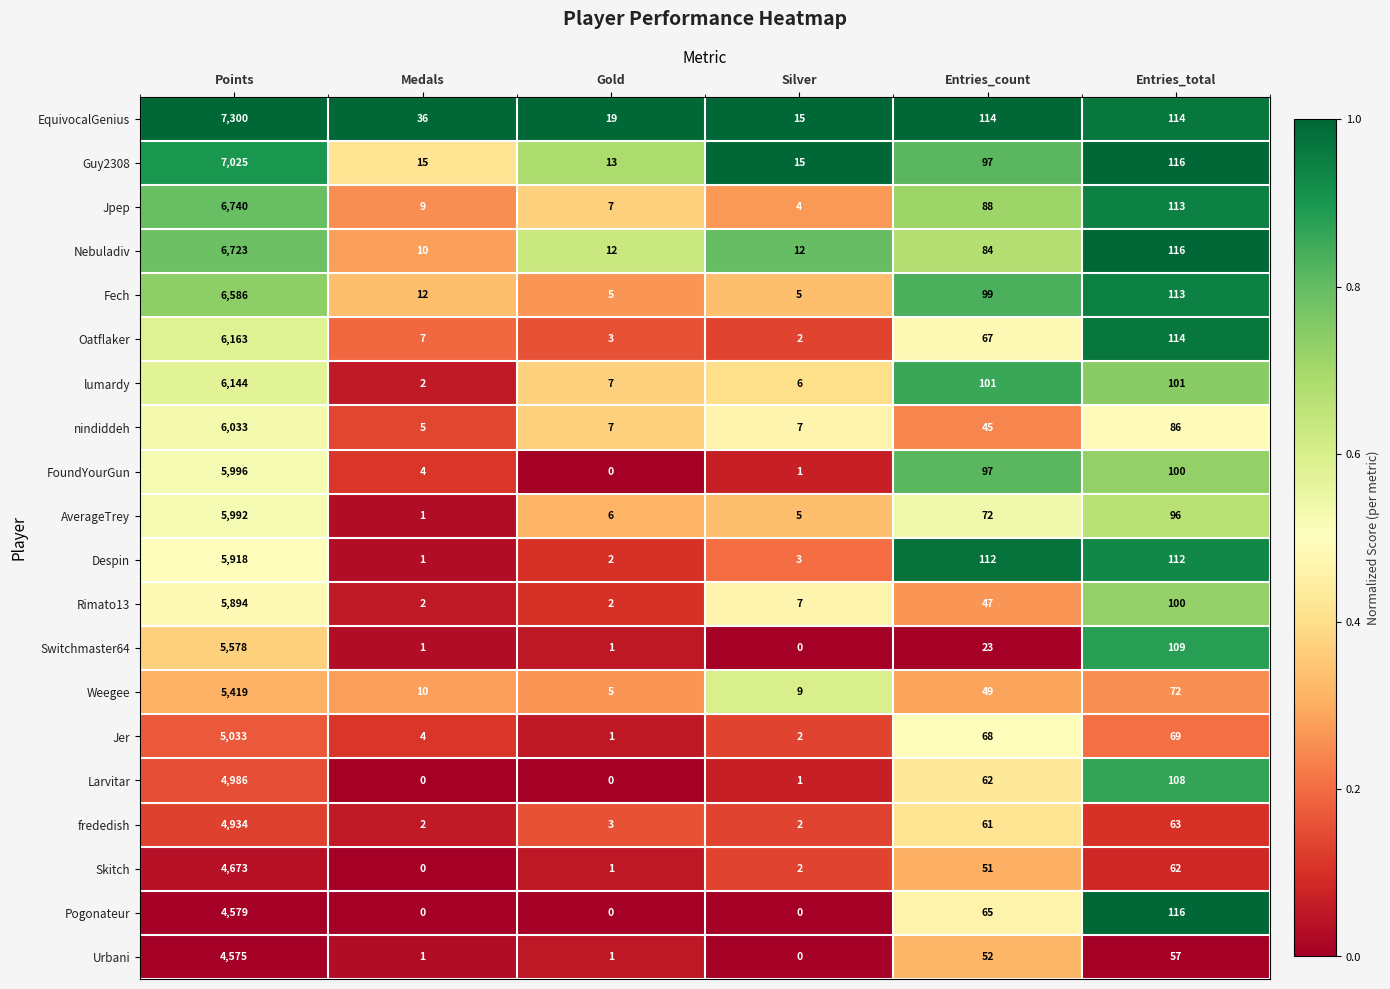

Where is Weegee nearest to the value 2712?

Entries_total